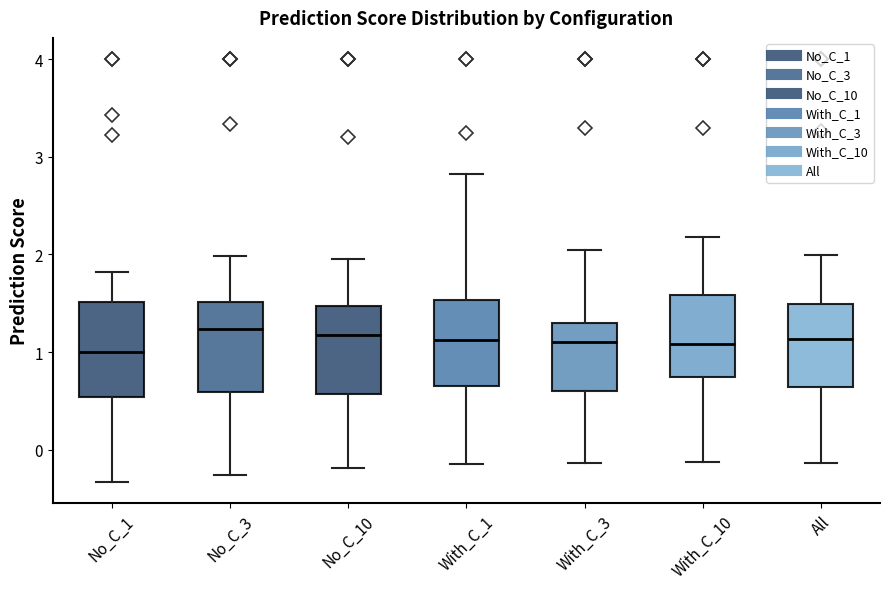

Reading left to right, transcribe this box plot: for each box, give where its median line is, the range the box spans, and where its two whiskers end, as read against the y-axis. The values are not printed on the chart, so give them approximately, as read against the axis.

No_C_1: median 1.0, box 0.5 to 1.5, whiskers -0.3 to 1.8
No_C_3: median 1.2, box 0.6 to 1.5, whiskers -0.3 to 2.0
No_C_10: median 1.2, box 0.6 to 1.5, whiskers -0.2 to 1.9
With_C_1: median 1.1, box 0.7 to 1.5, whiskers -0.1 to 2.8
With_C_3: median 1.1, box 0.6 to 1.3, whiskers -0.1 to 2.0
With_C_10: median 1.1, box 0.7 to 1.6, whiskers -0.1 to 2.2
All: median 1.1, box 0.6 to 1.5, whiskers -0.1 to 2.0